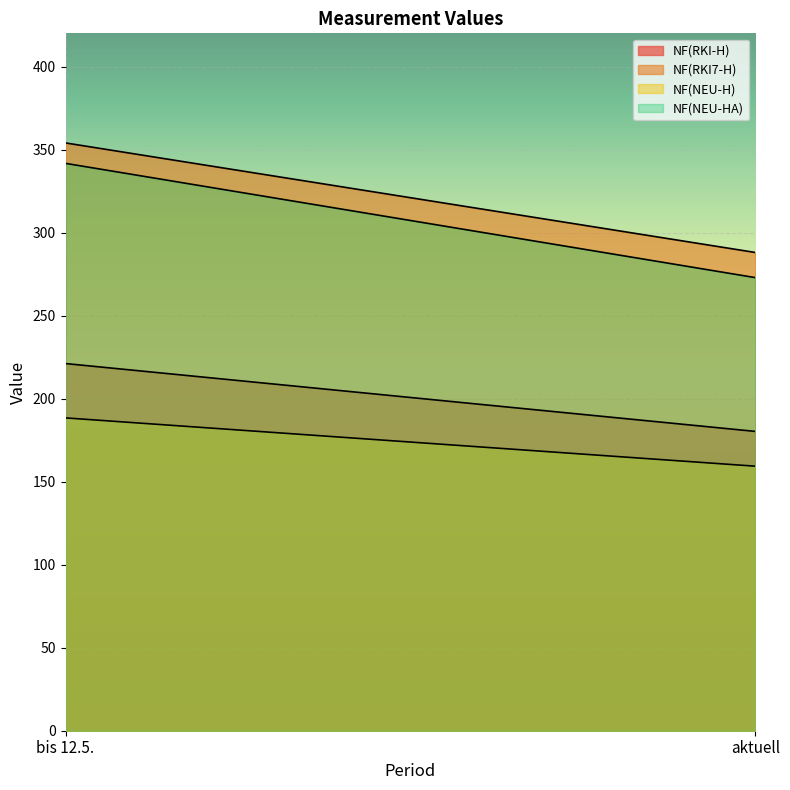

Reading left to right, extract all data points from this chart.

NF(RKI-H): 221.1	180.3
NF(RKI7-H): 354.0	288.0
NF(NEU-H): 188.4	159.3
NF(NEU-HA): 341.7	272.9